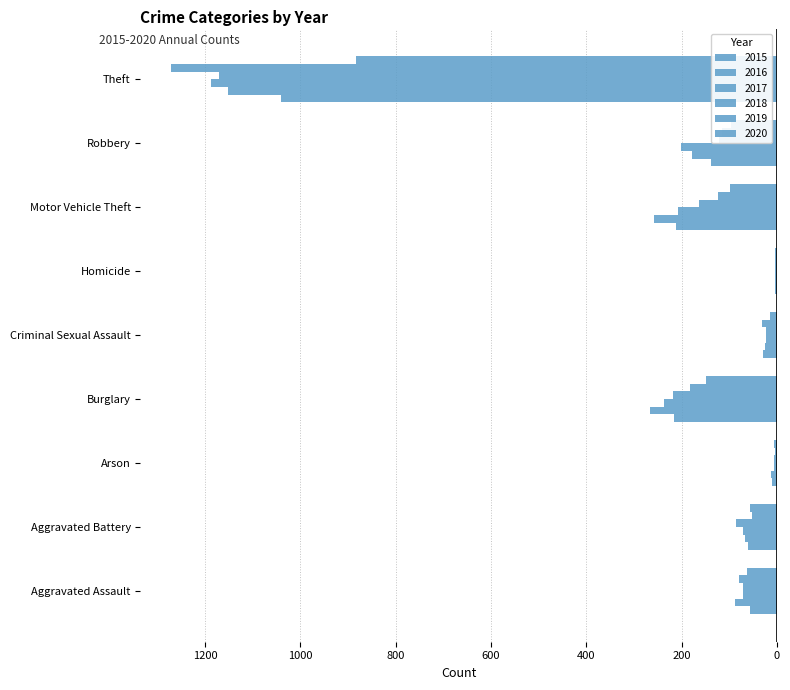

How many data points in 2016 are less than -88?

4